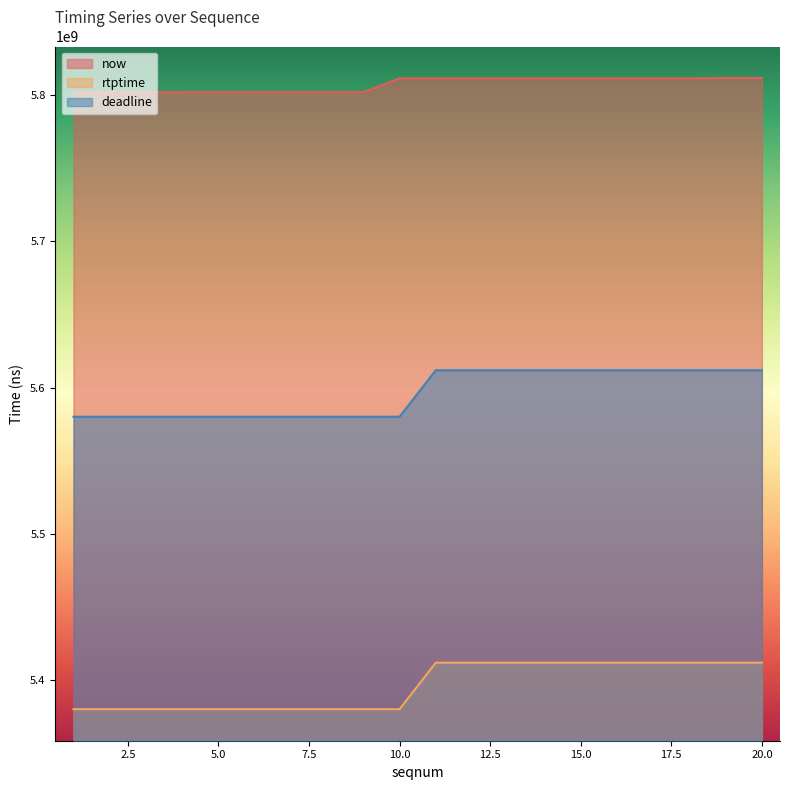

What is the minimum value shown in the chart?

5380122222